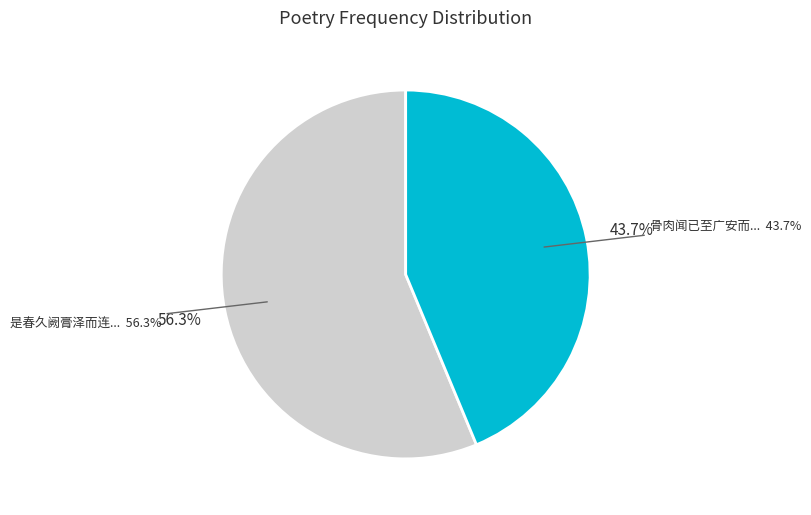

Count the number of slices in the pie.

2